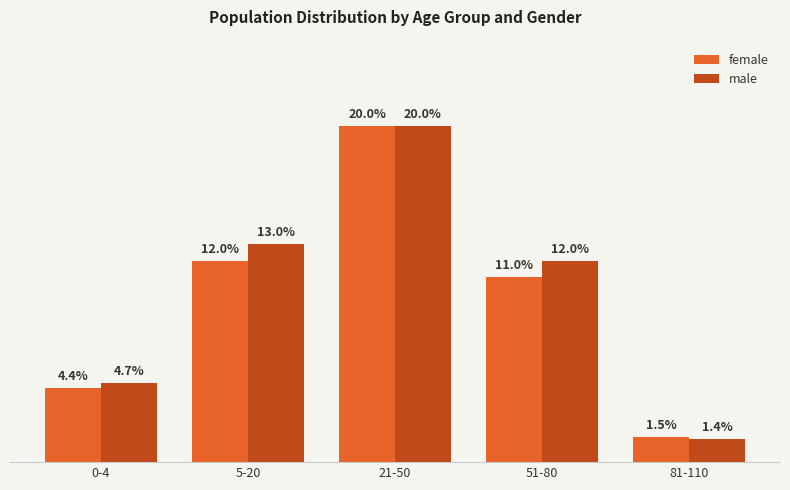

Where does the female series first go above 11?

5-20